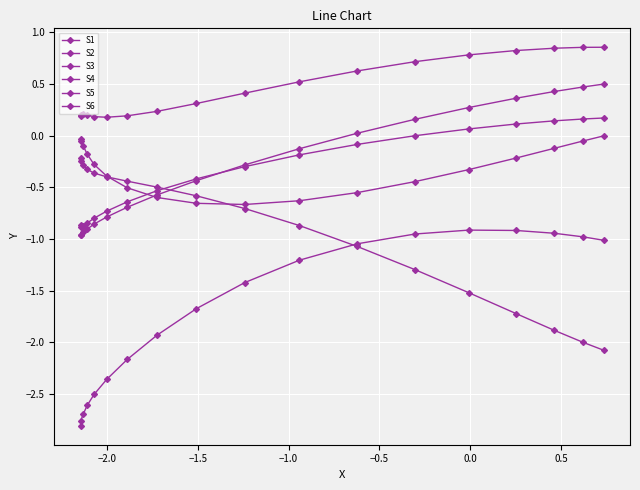

How many series are shown in this chart?

6